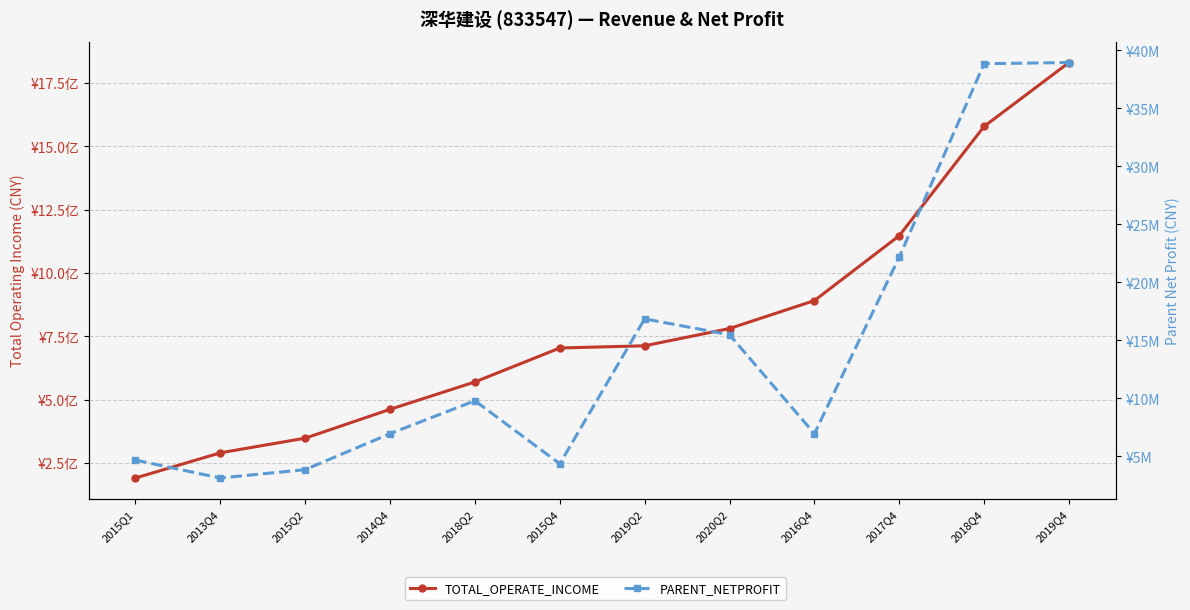

Is the value of TOTAL_OPERATE_INCOME at 2018Q2 greater than the value of PARENT_NETPROFIT at 2019Q4?

Yes